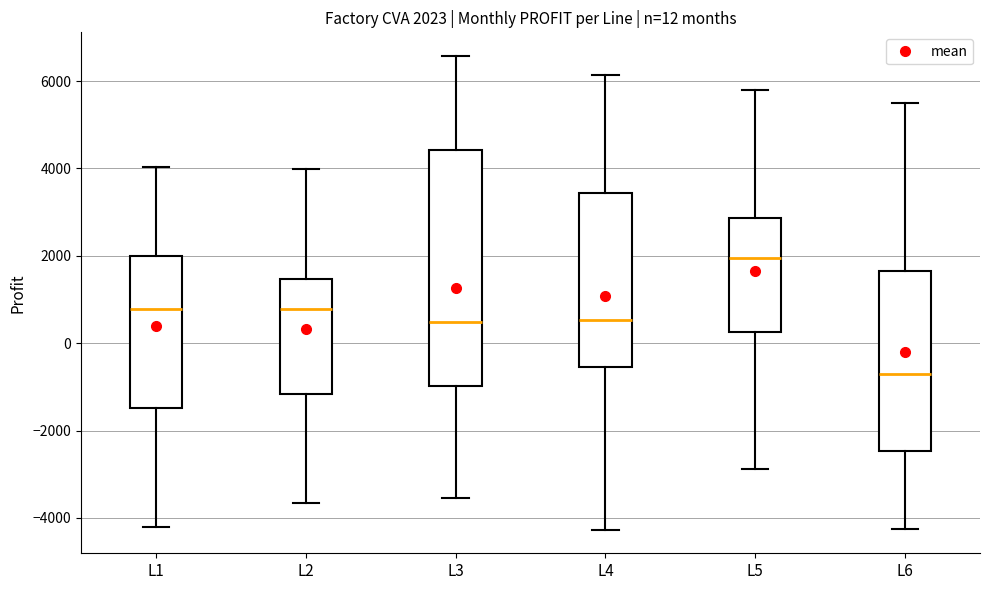

Which box is the tallest, from its lower edge to its upper edge?

L3